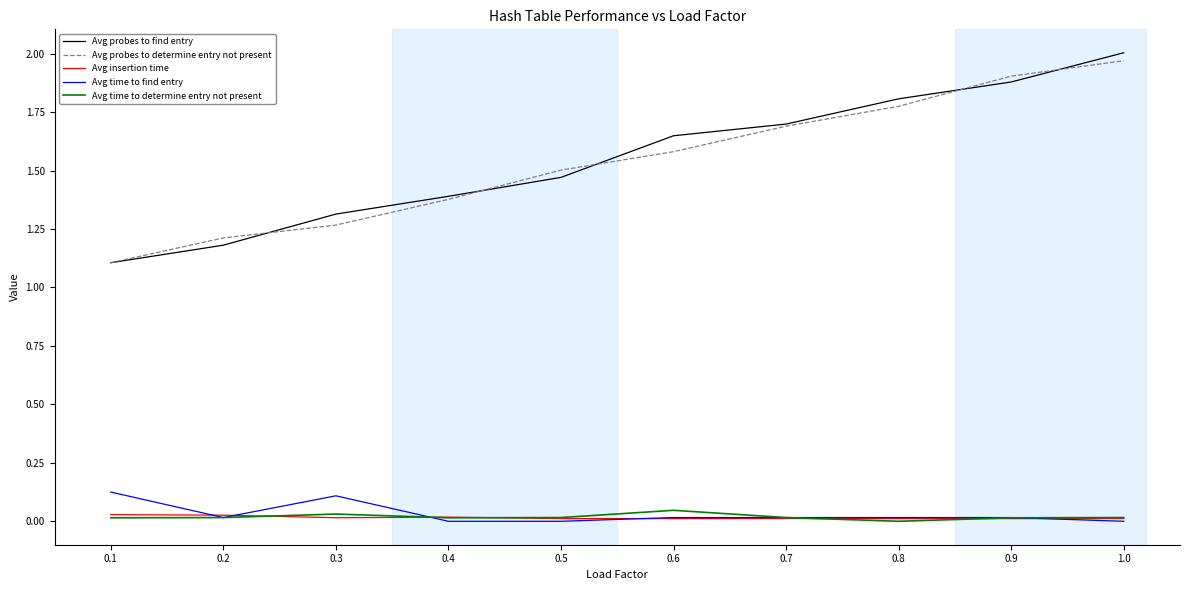

How many values in the Avg time to determine entry not present series exceed 0?

9